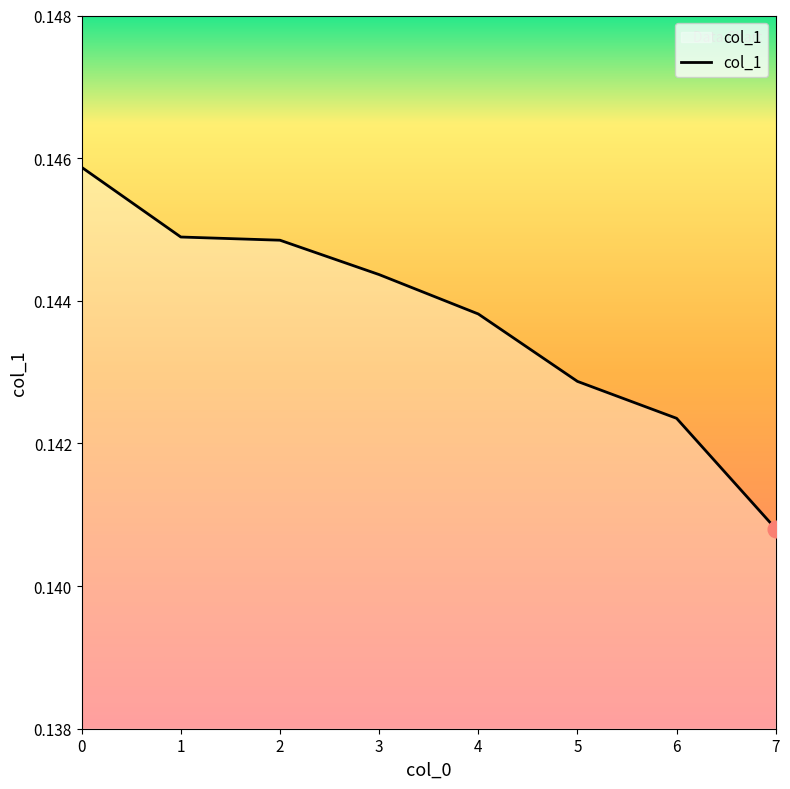

True or false: there are more than 1 points higher than both neighbors.

False